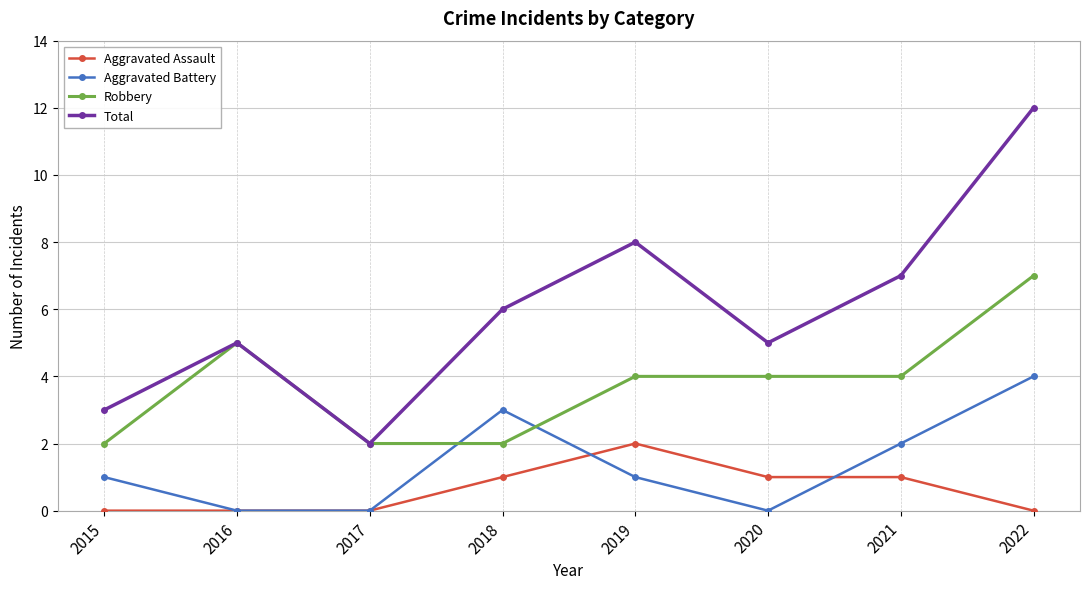

What is the total value across all series at 2021?

14